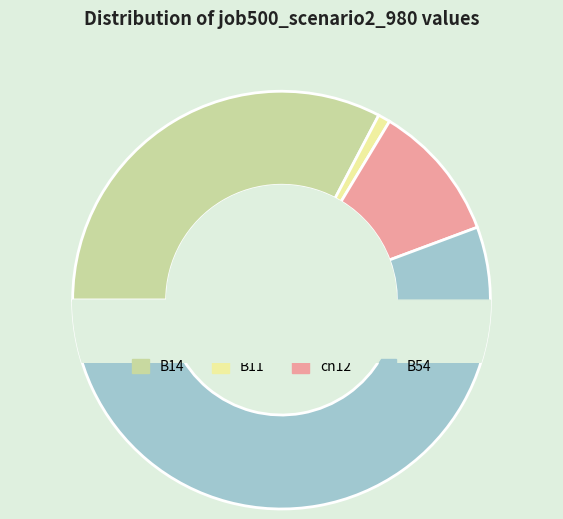

What is the largest slice in the pie chart?

B54